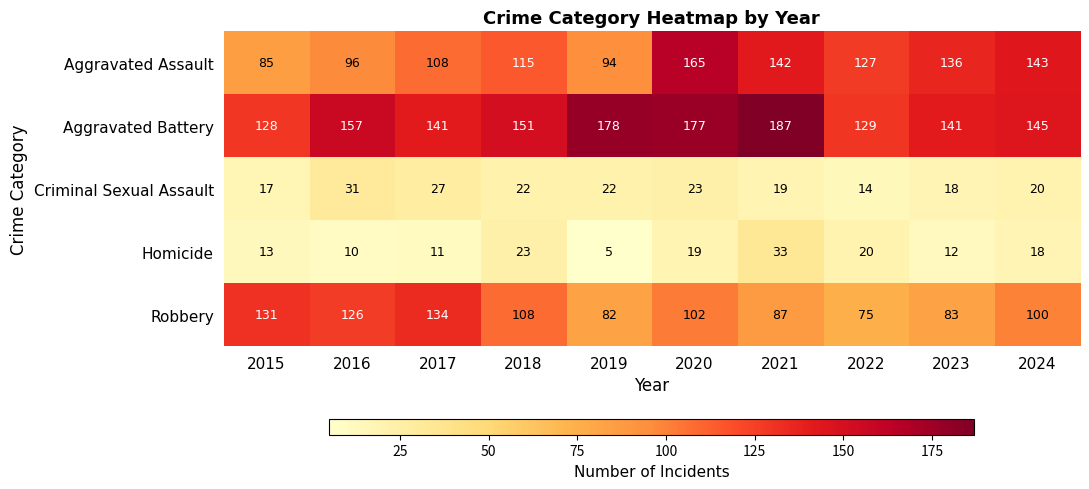

Which series has the widest spread of values?

Aggravated Assault